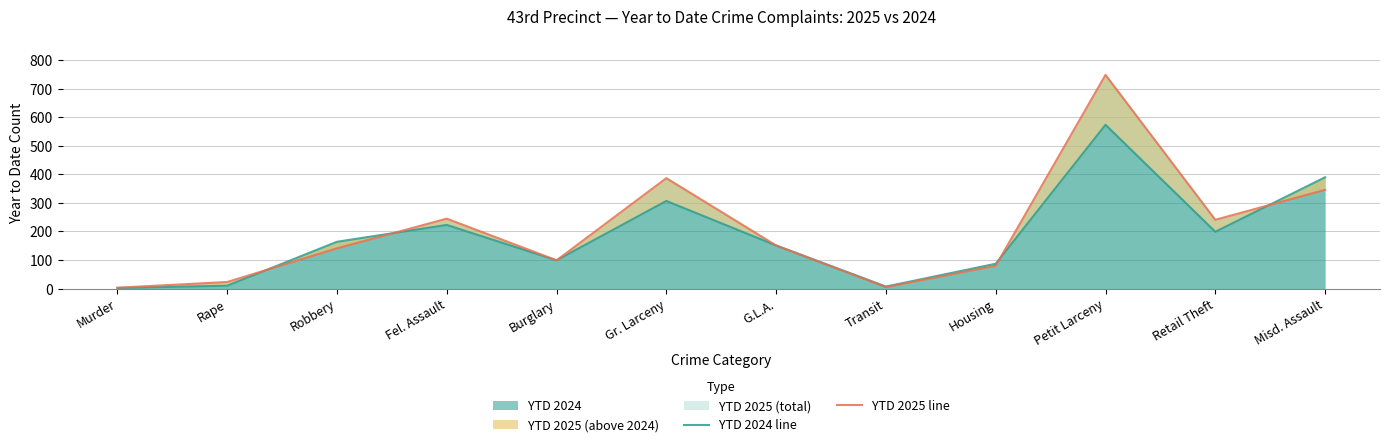

What is the difference between the YTD 2024 line values at Burglary and Gr. Larceny?

208